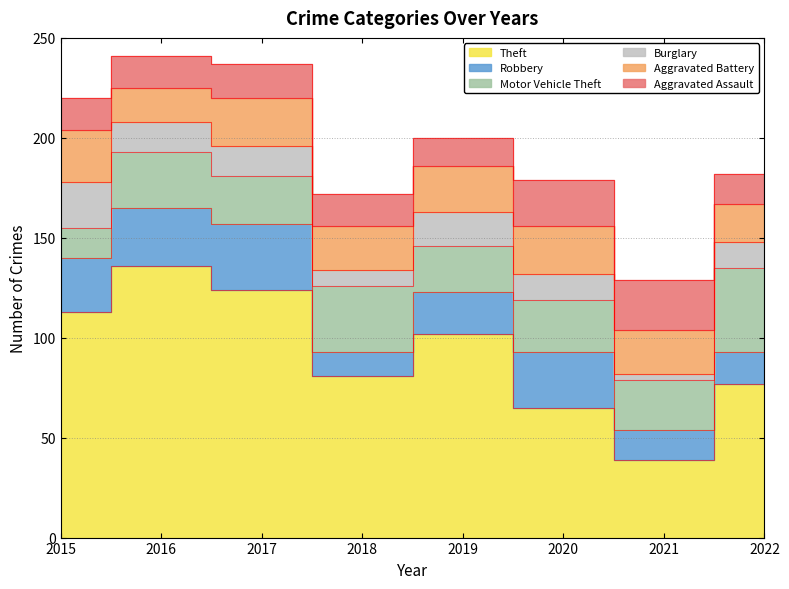

Which series has the widest spread of values?

Theft